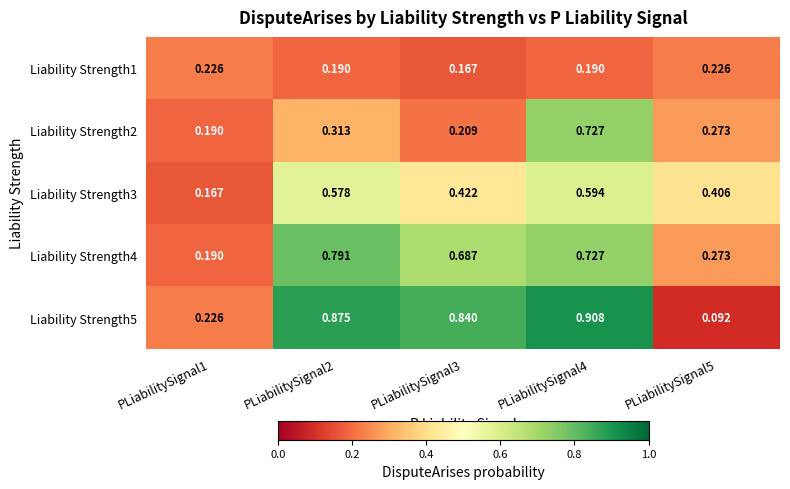

Which series has the largest range (max minus min)?

Liability Strength5